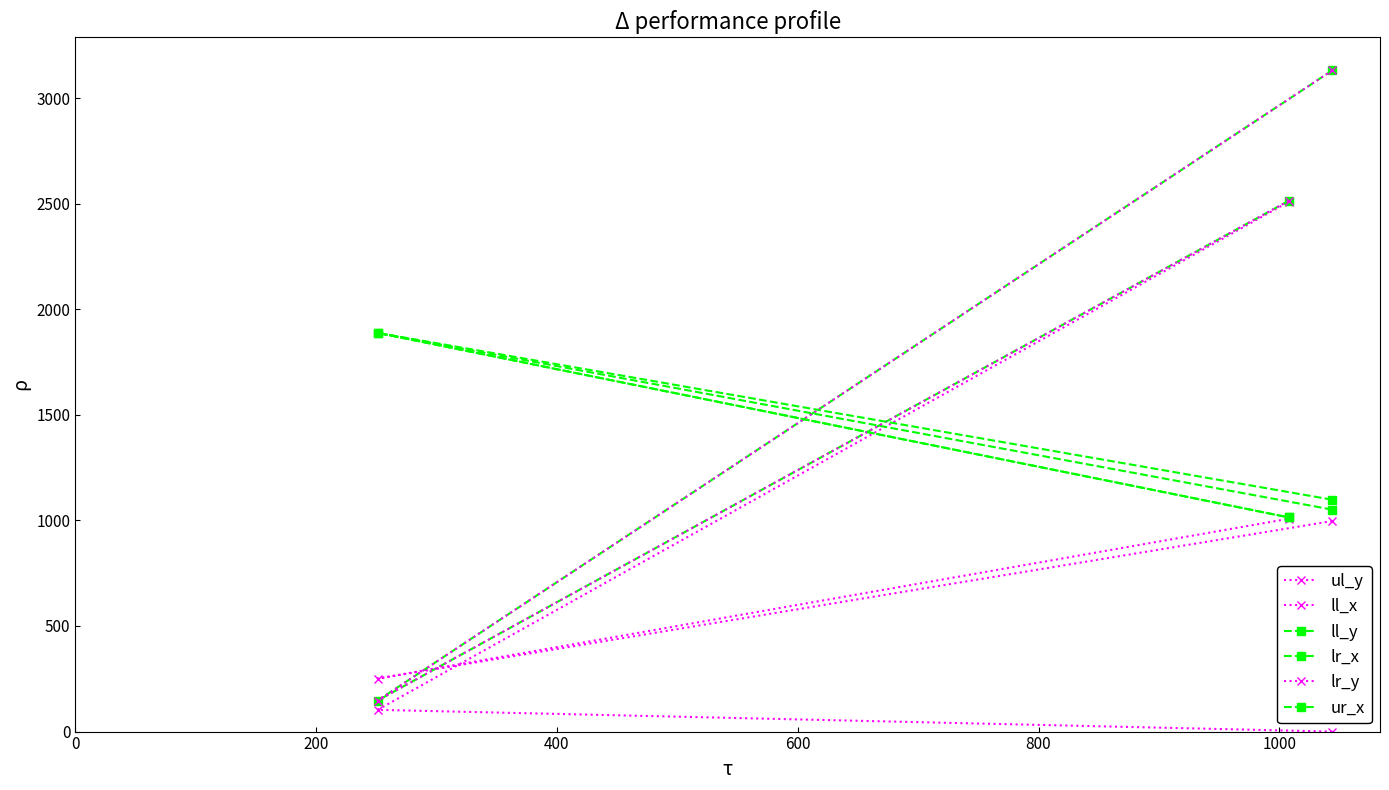

How many lr_y values are between 147 and 3131?

3